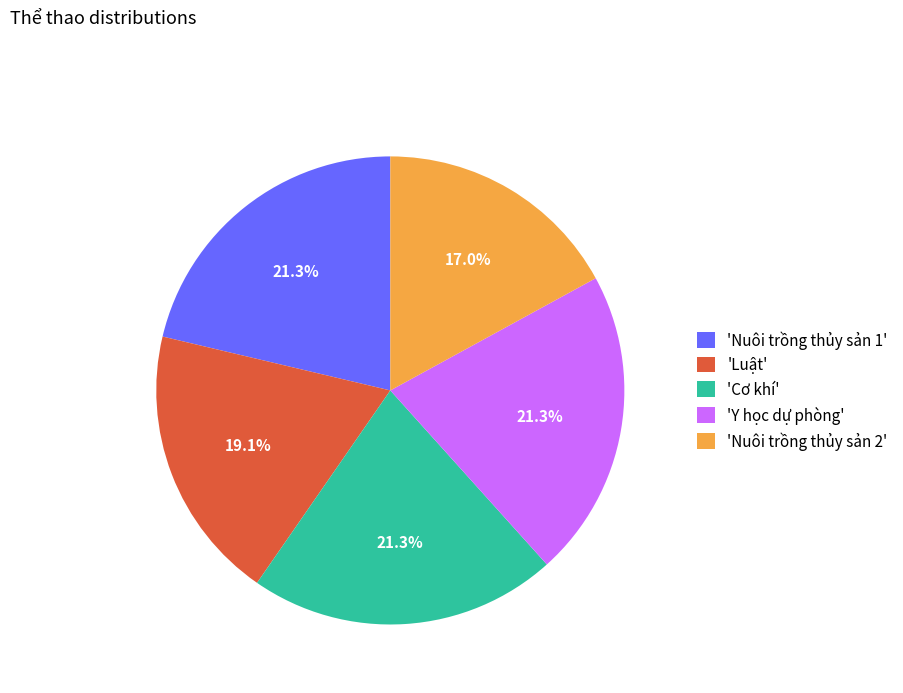

Does any single category account for the majority?

No